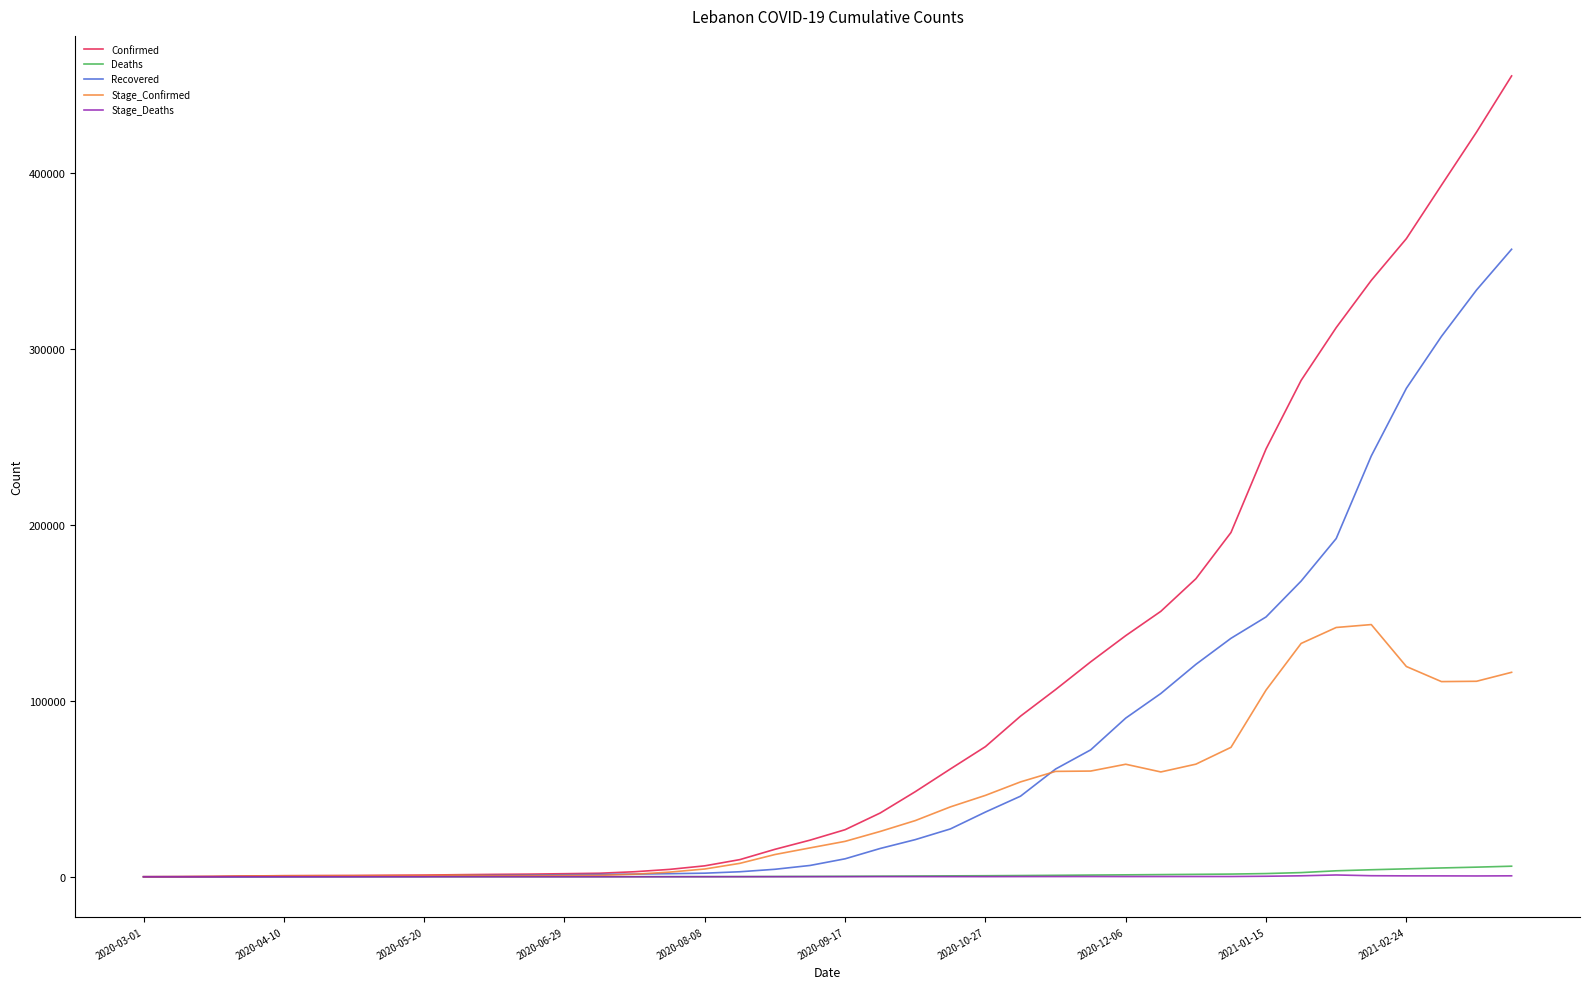

Which series has the largest range (max minus min)?

Confirmed